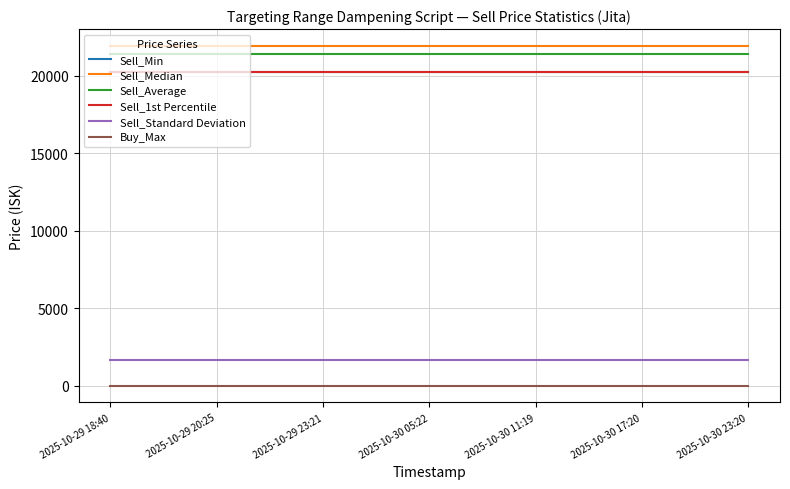

True or false: Sell_Median and Sell_Average cross at least once.

False